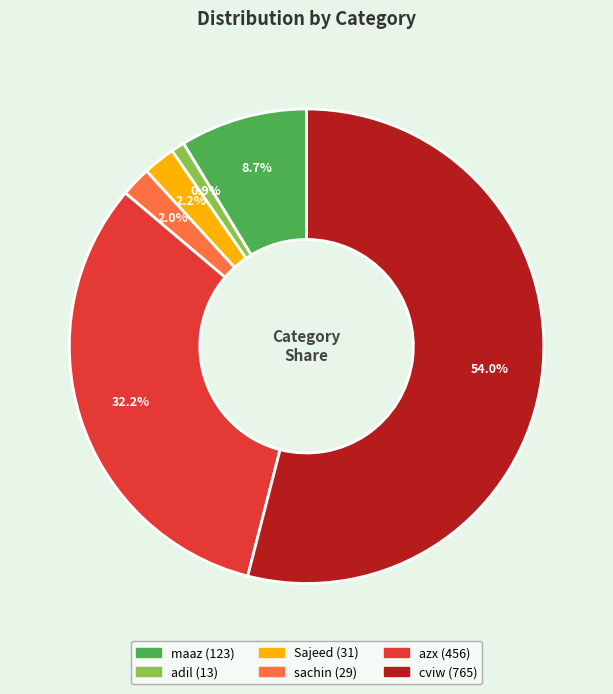

The Sajeed slice represents 2% of the pie. True or false?

True